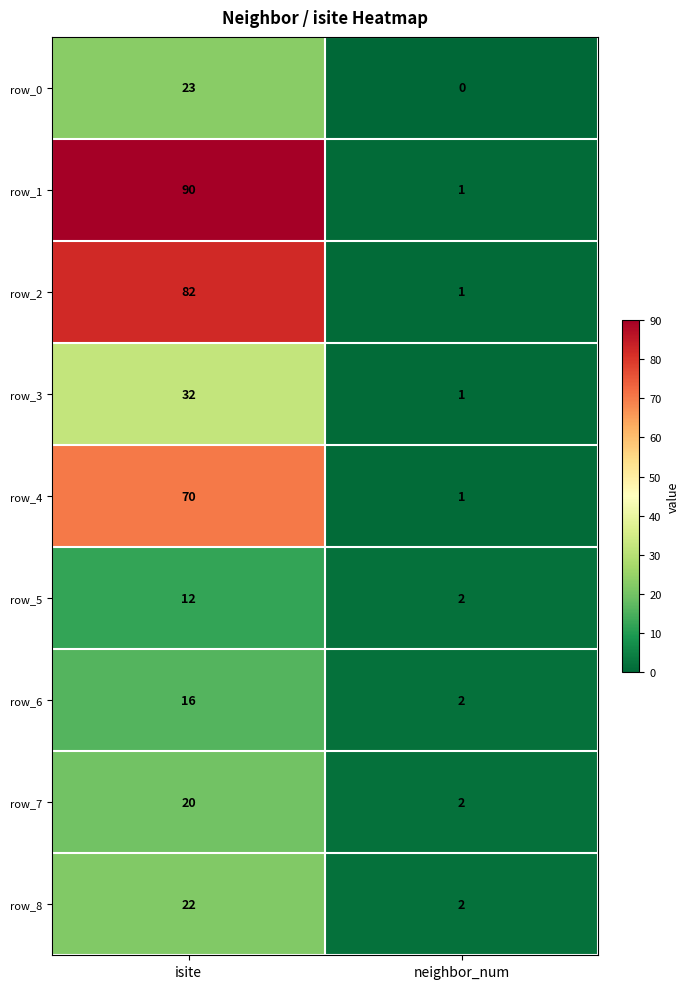

What is the average value of the row_6 series?

9